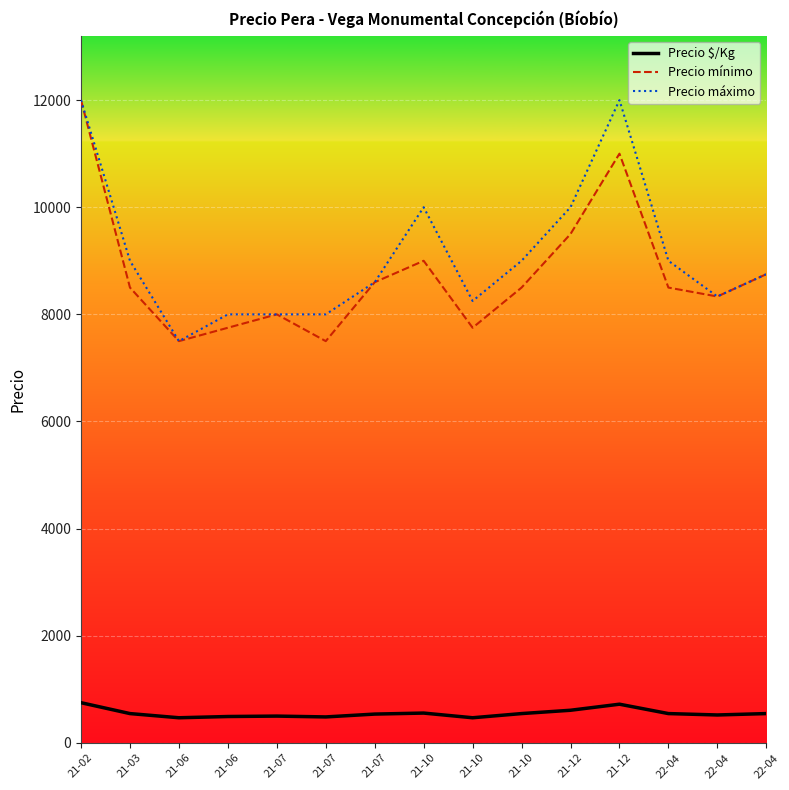

The Precio $/Kg series shows 722.0 at 21-12. True or false?

True